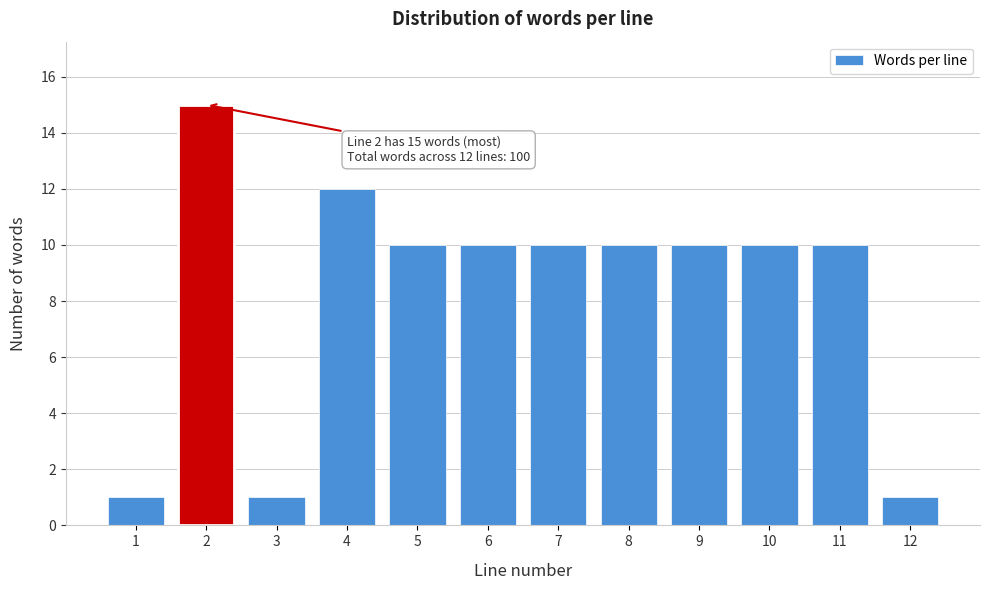

Reading left to right, transcribe all the data shown in this chart.

1=1	2=15	3=1	4=12	5=10	6=10	7=10	8=10	9=10	10=10	11=10	12=1